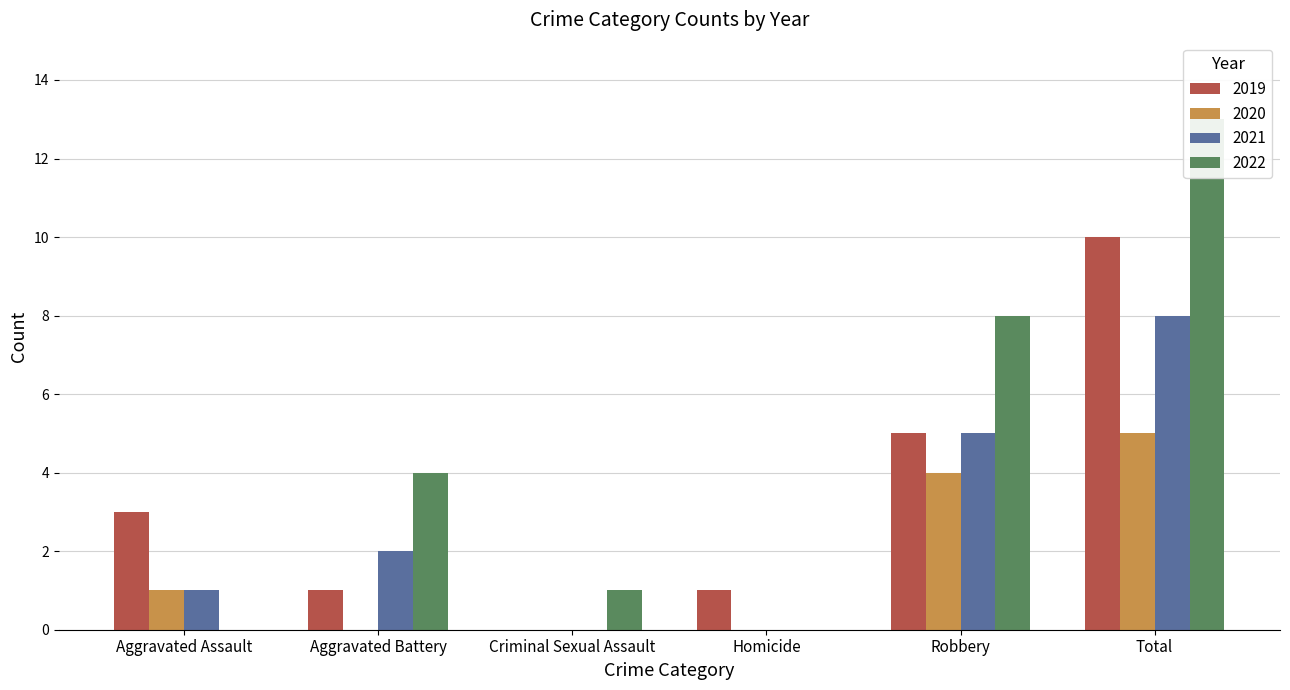

Which label corresponds to the smallest value in the chart?

Criminal Sexual Assault